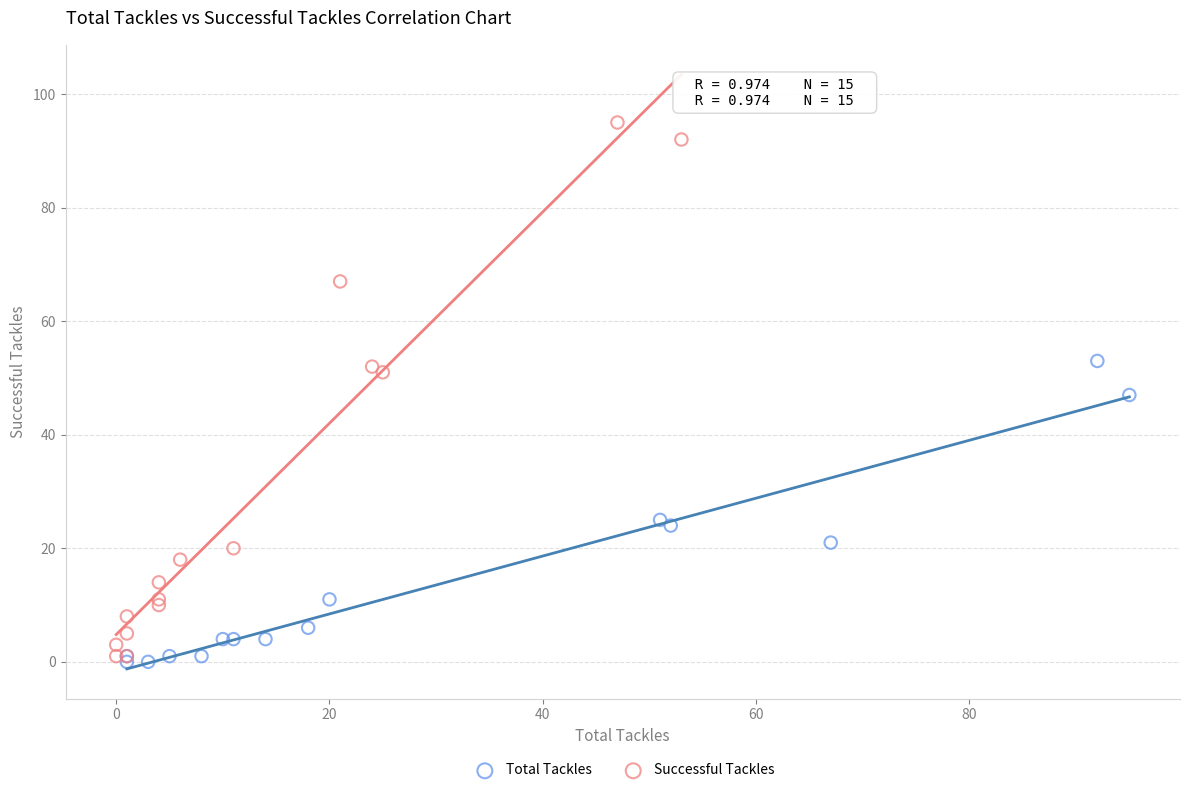

Which series reaches the maximum Y coordinate?

Successful Tackles